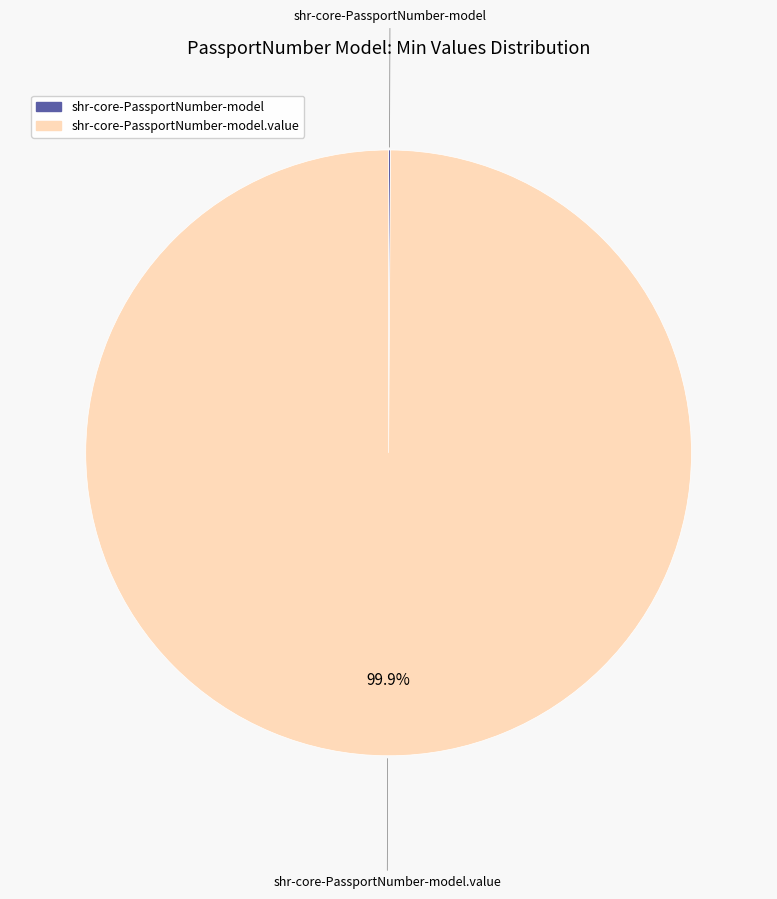

Does any single category account for the majority?

Yes